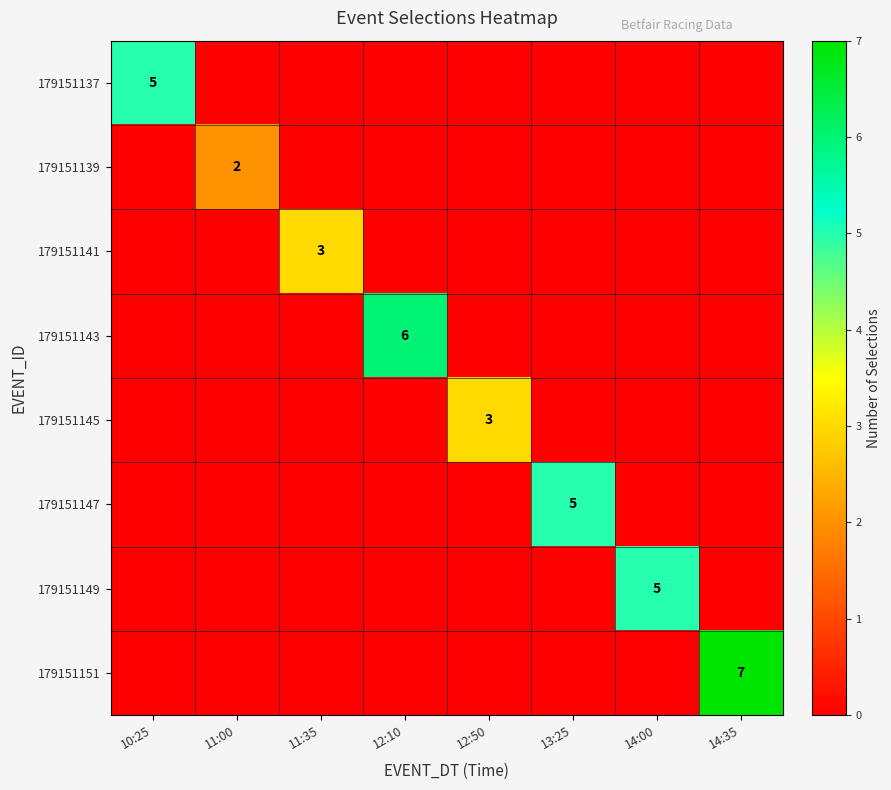

True or false: 179151149 has a value of 8 at 14:00.

False